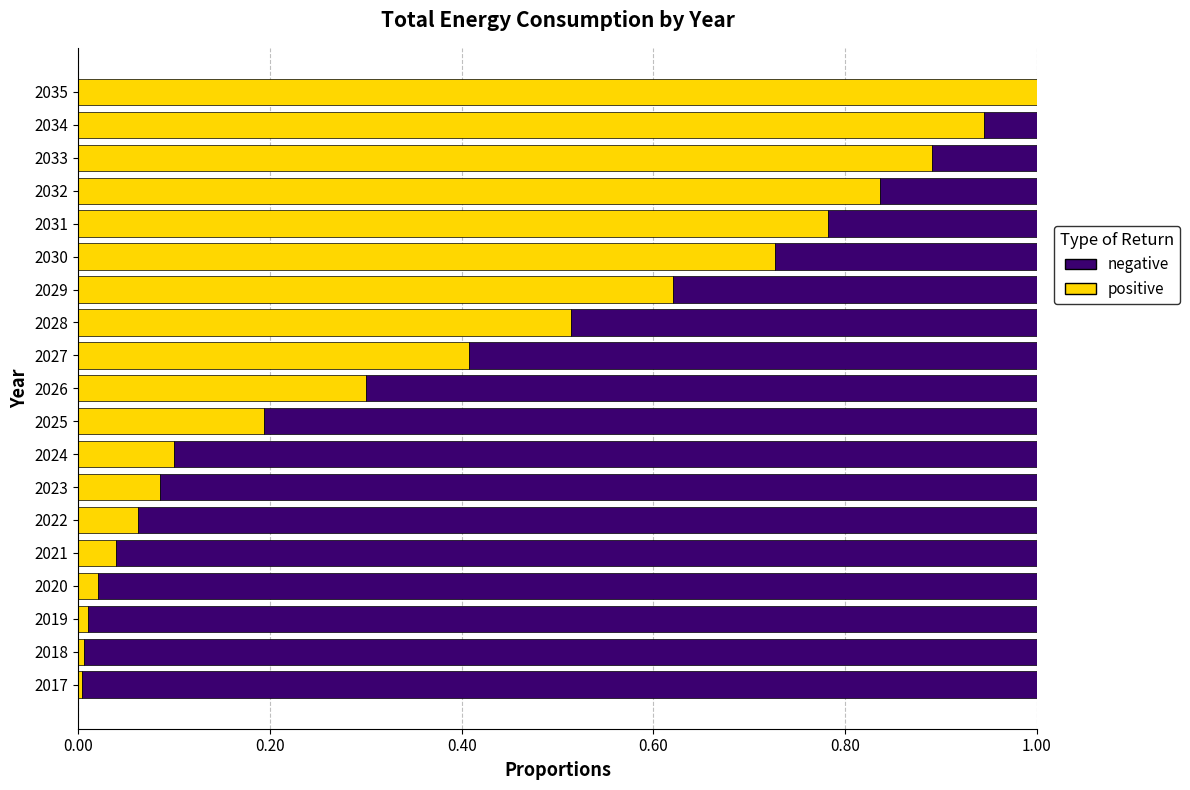

Is it true that positive equals 1.0 at 2035?

True